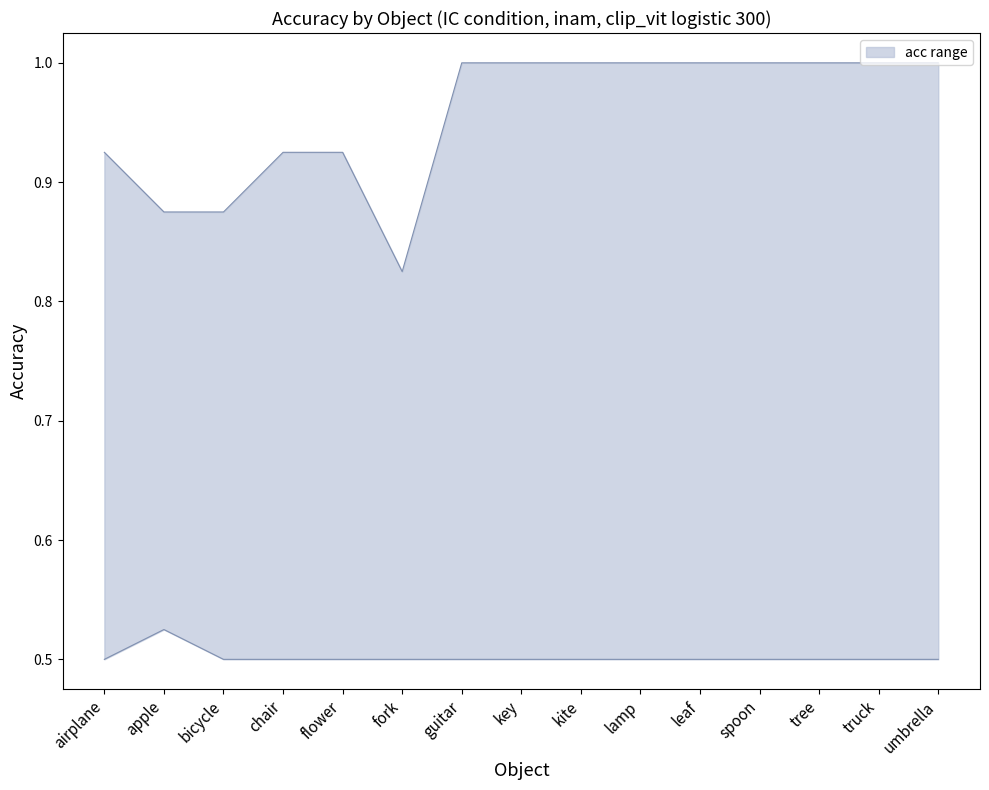

Rank the series at bicycle from lowest to highest value.

acc_lower, acc_upper